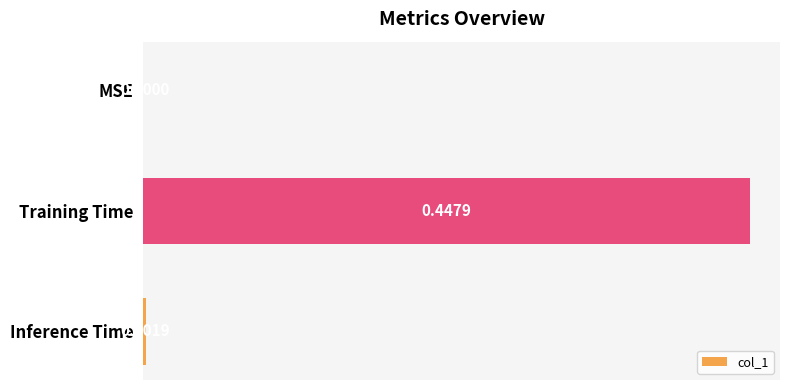

Where is the data nearest to the value 0?

MSE